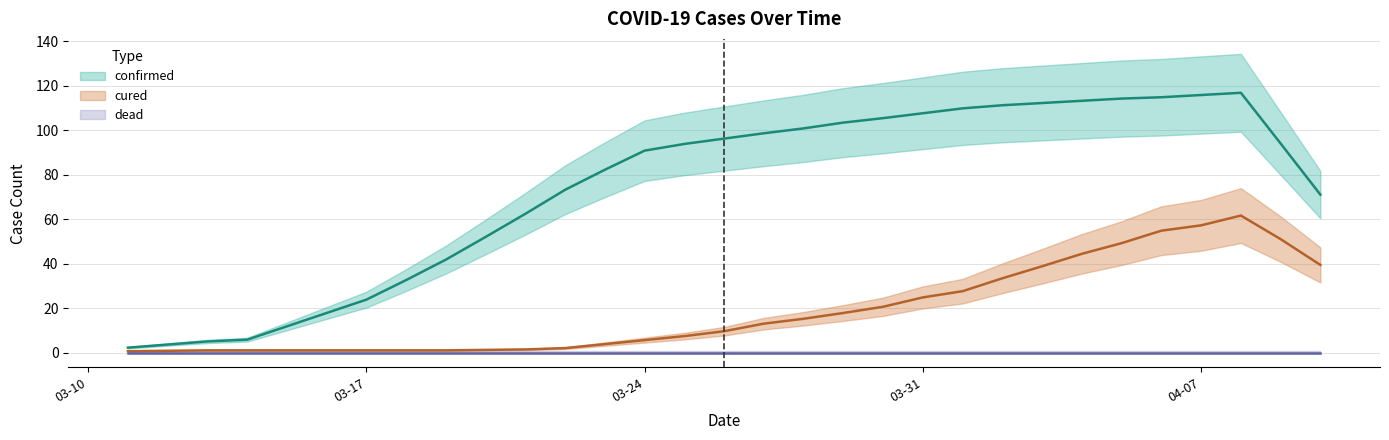

Which series has the largest total across all categories?

confirmed